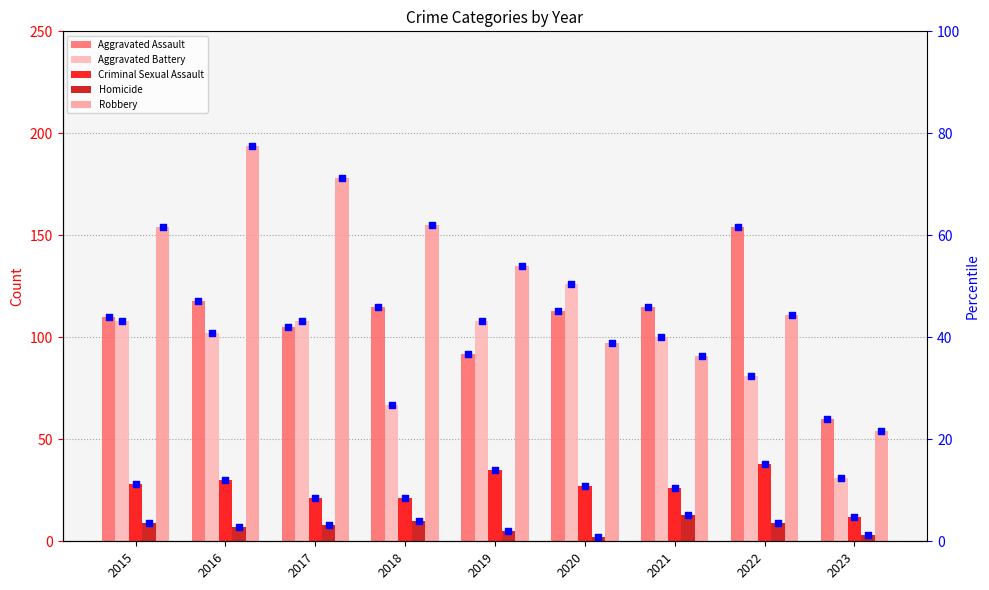

At which category is the sum across all series the highest?

2016